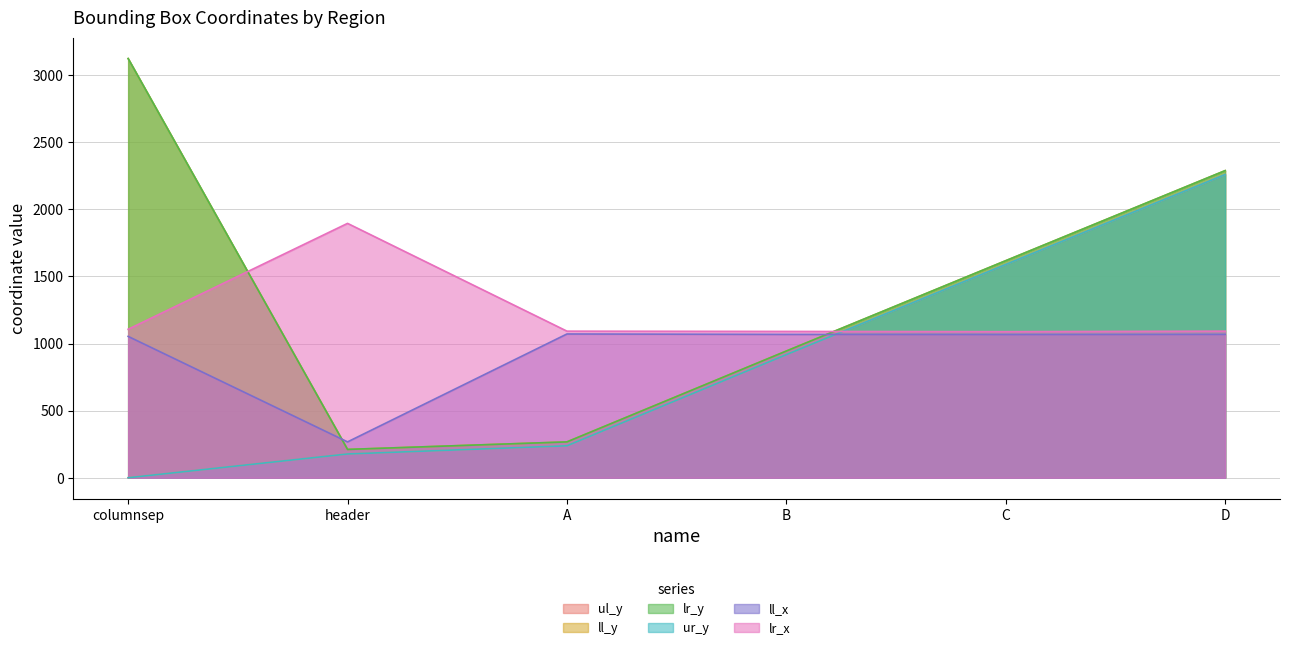

What is the label of the 2nd point from the right?

C